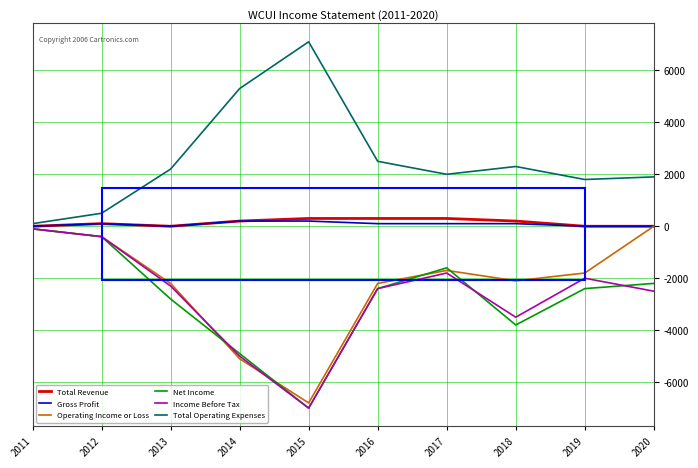

Which series changed the most between 2019 and 2020?

Operating Income or Loss